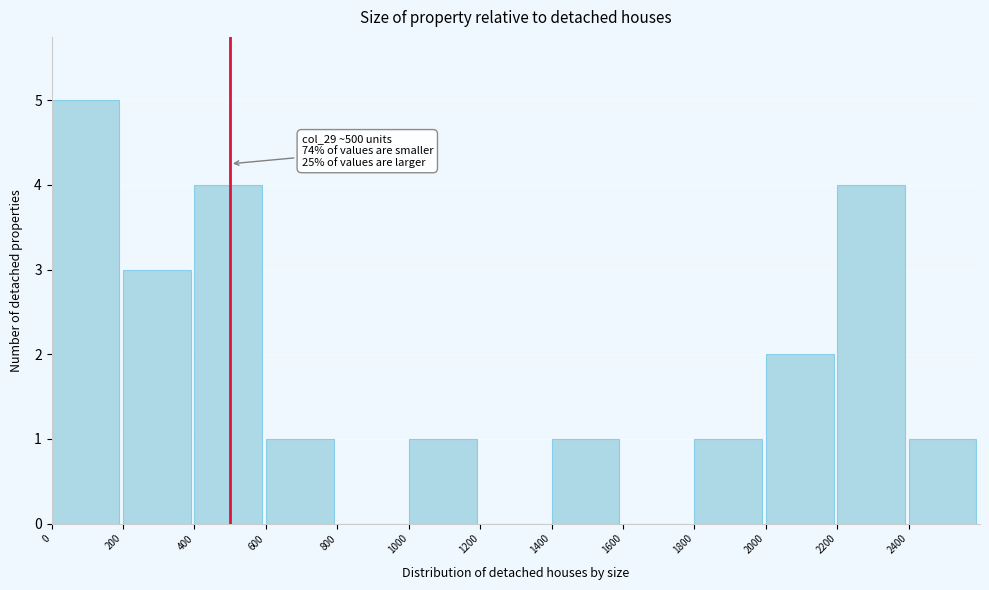

Over which range of the x-axis is the bar tallest?

0 to 200